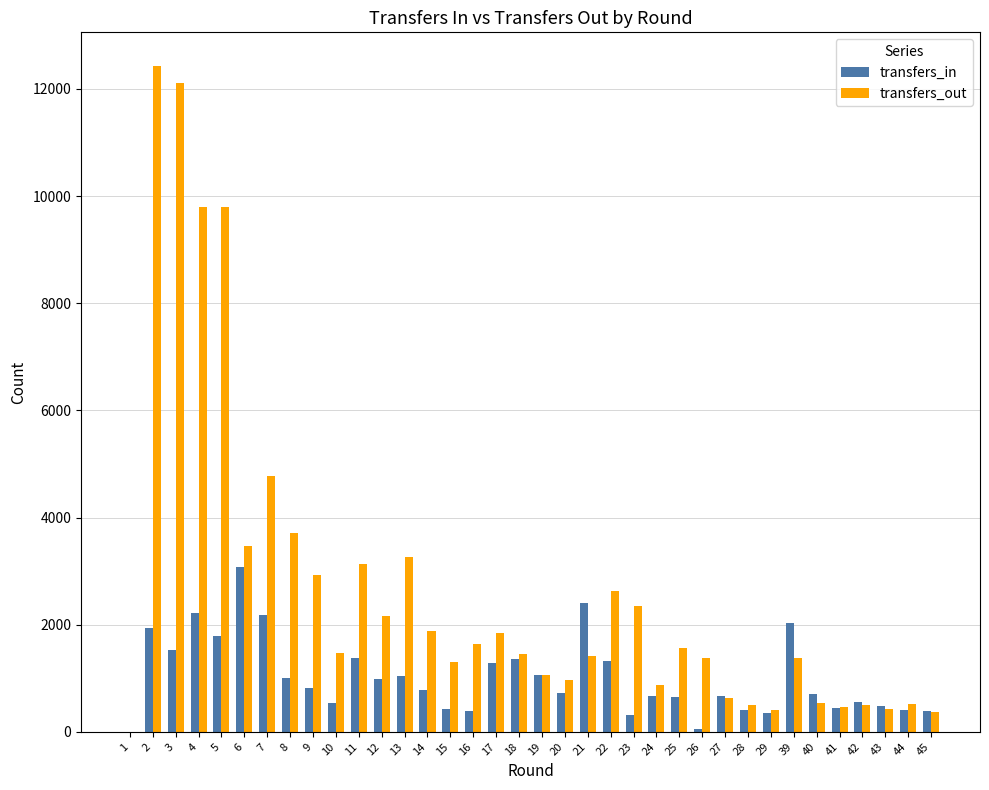

What is the difference between the transfers_out values at 7 and 25?

3217